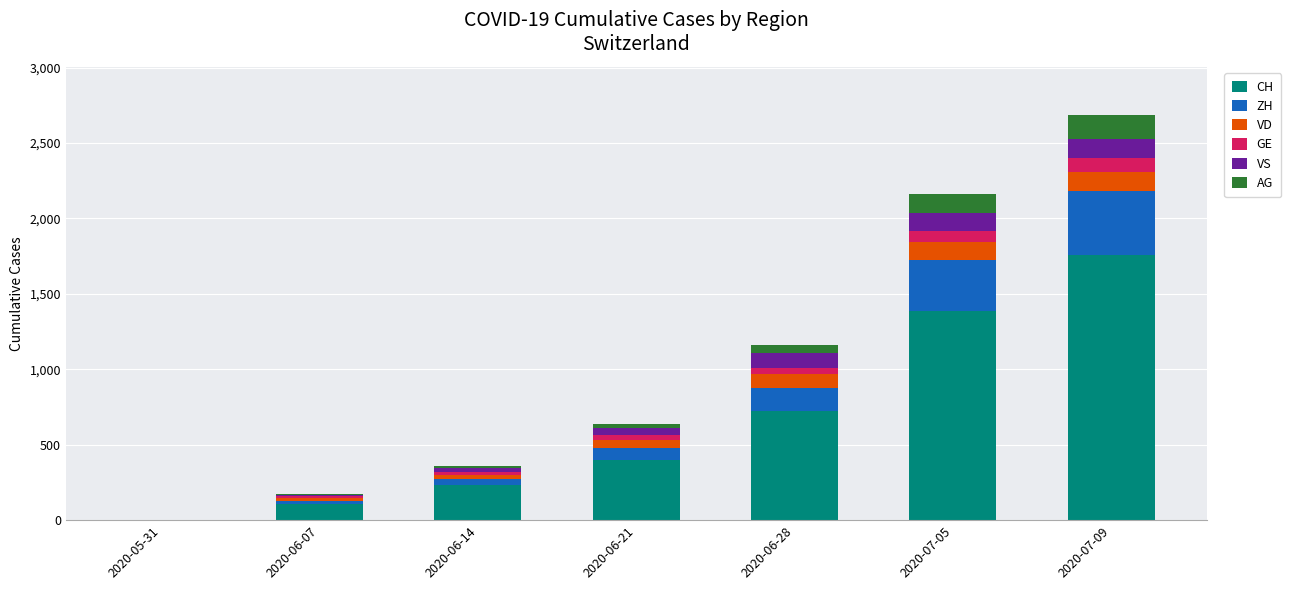

Does the chart contain stacked bars?

Yes